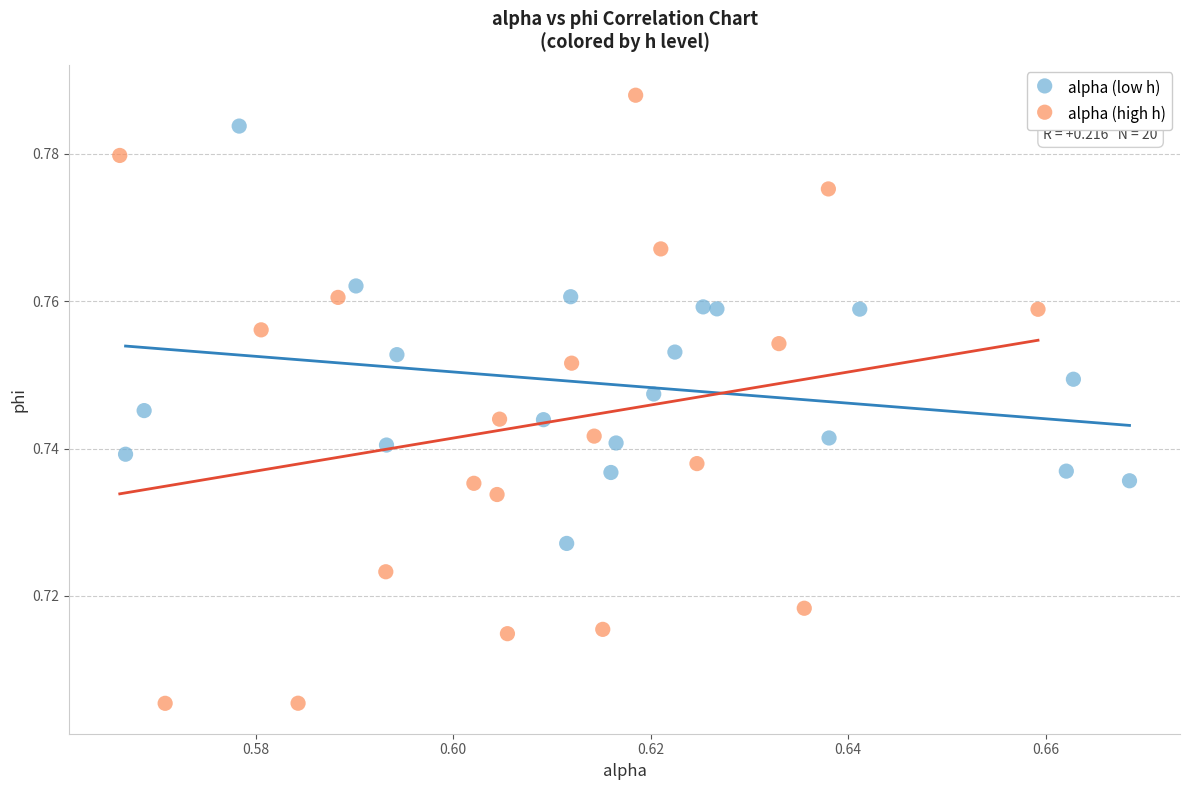

Which series contains the highest Y value?

alpha (high h)